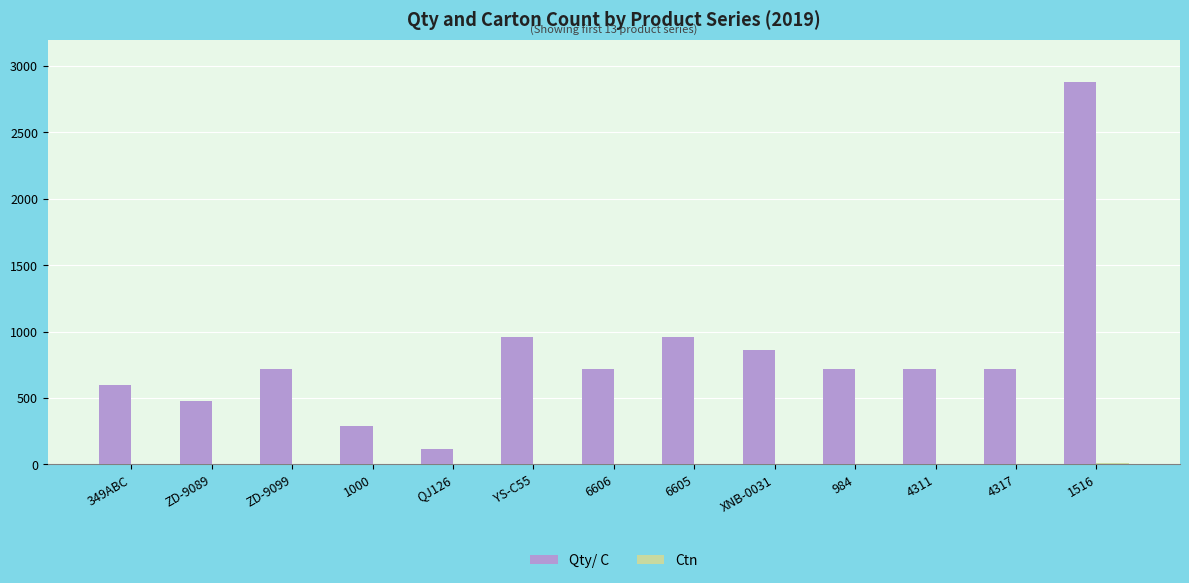

The Qty/ C series shows 1201 at 6606. True or false?

False